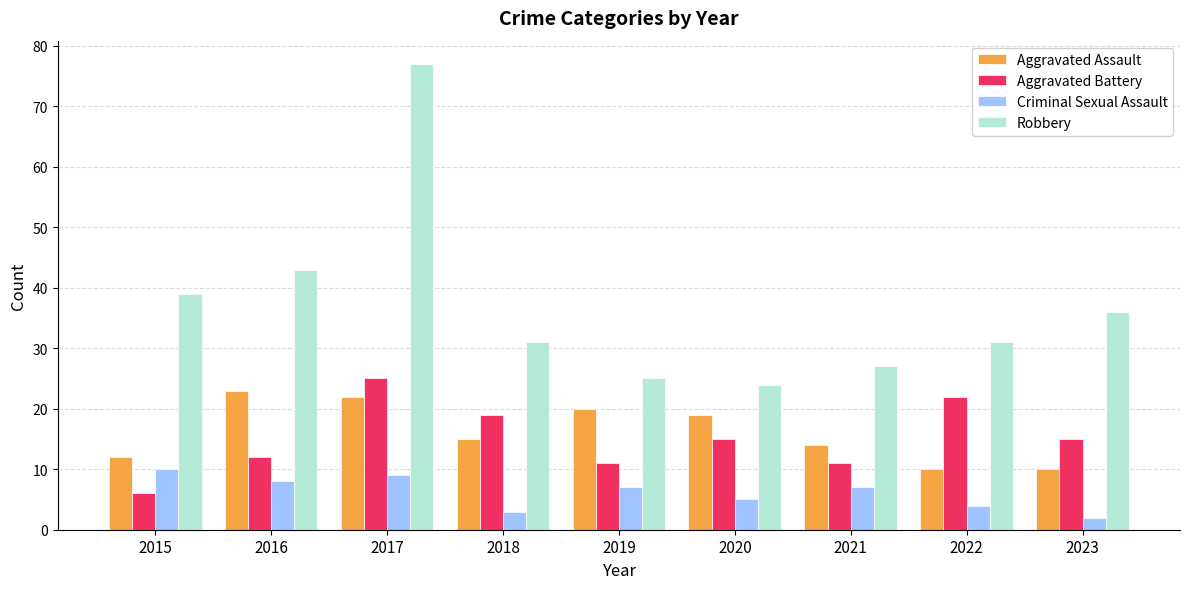

How many groups of bars are there?

9